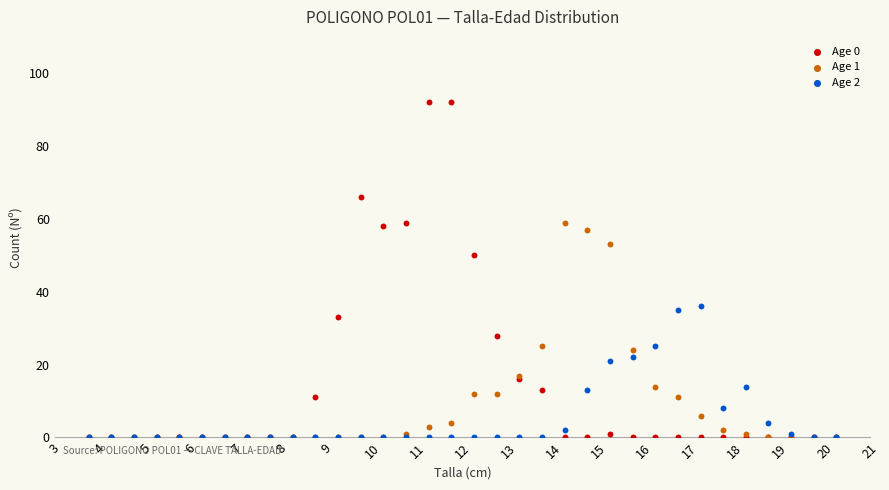

What are all the series names shown in the legend?

Age 0, Age 1, Age 2